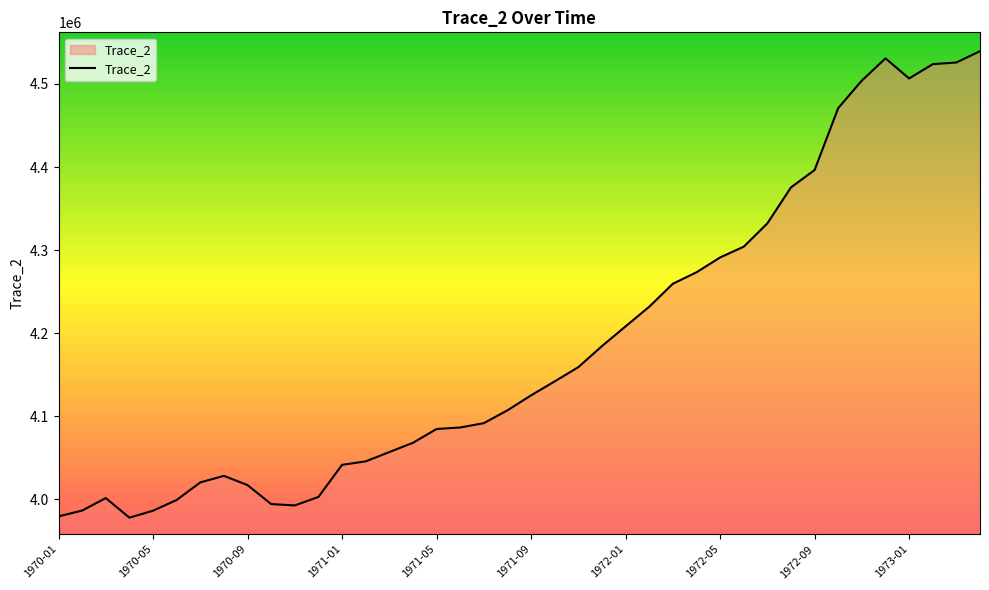

What is the difference between the maximum and minimum values?

561478